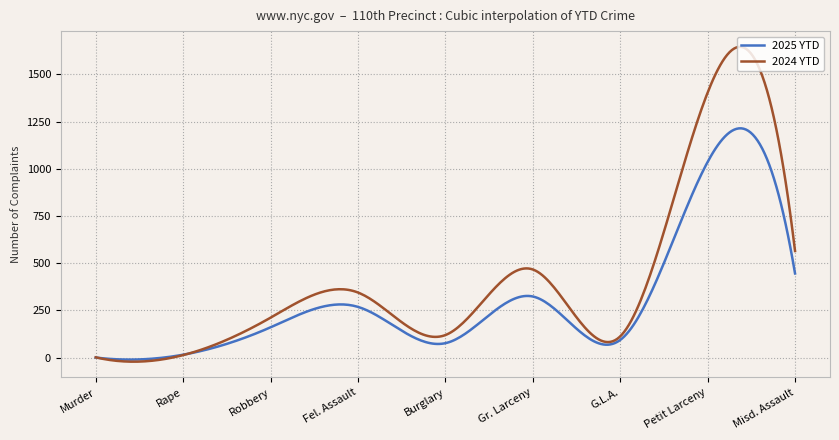

Which series has the widest spread of values?

2024 YTD